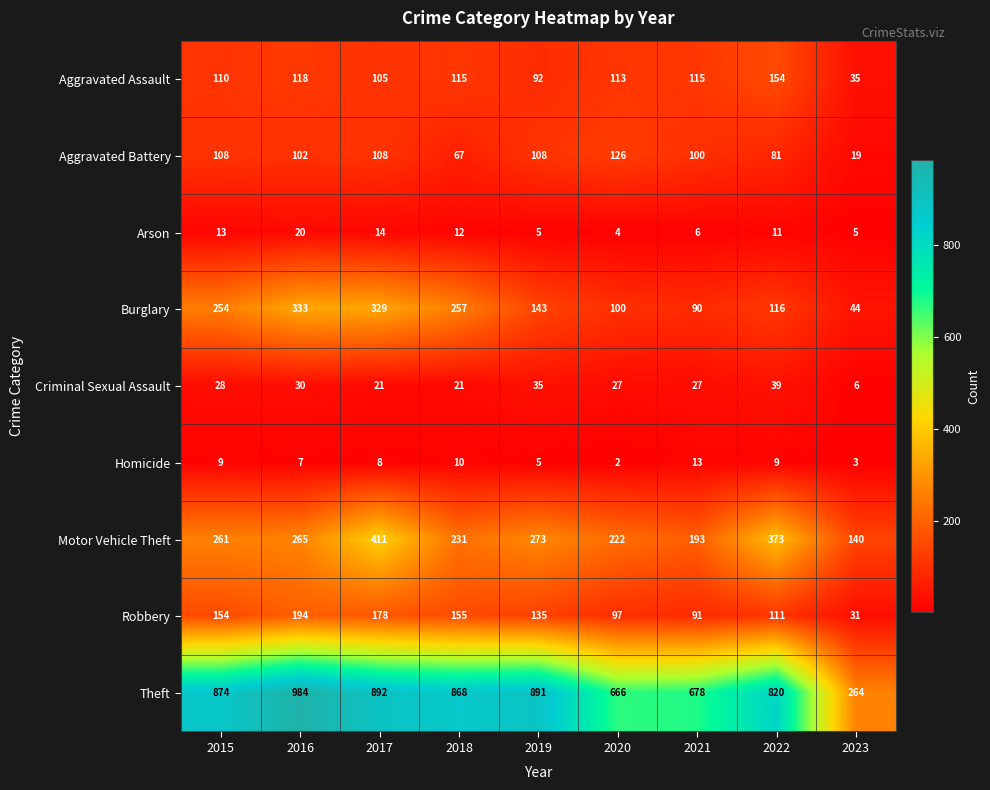

How many data points does each series have?

9